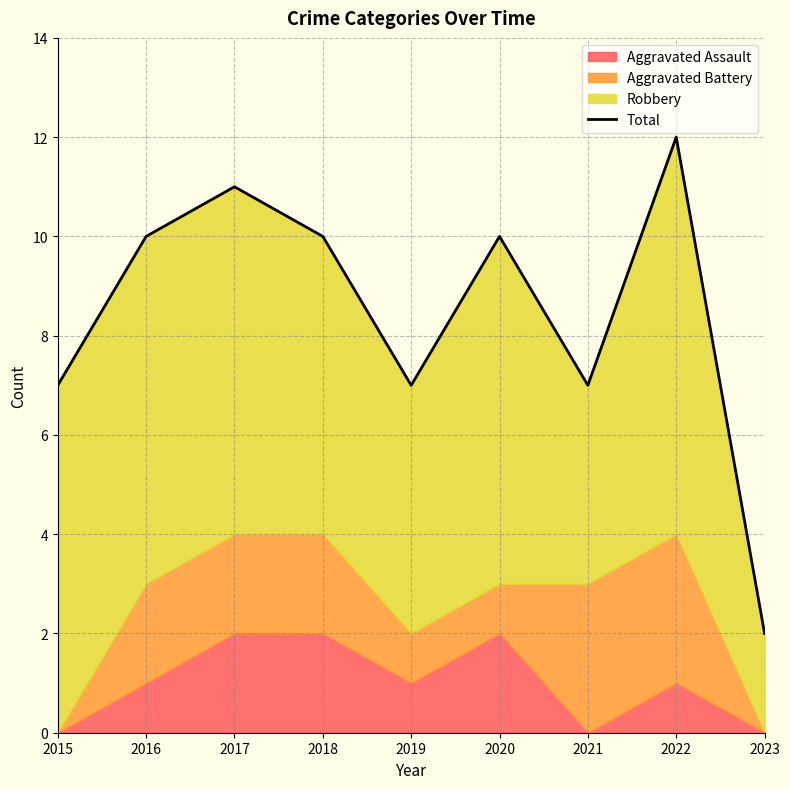

How many points are lower than both their immediate neighbors (excluding endpoints)?

2